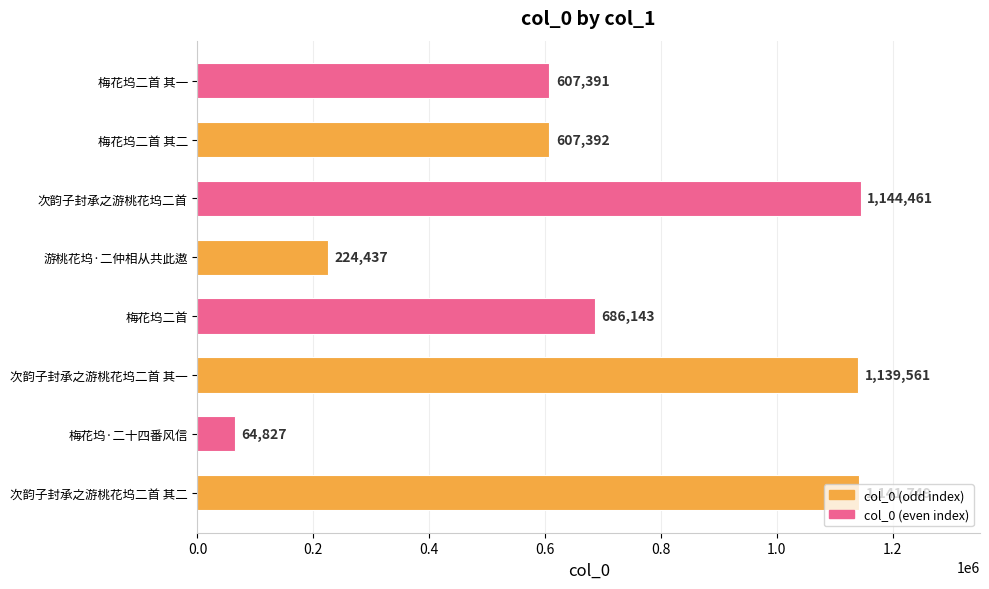

Read the value at 次韵子封承之游桃花坞二首, to the nearest 10.

1144460